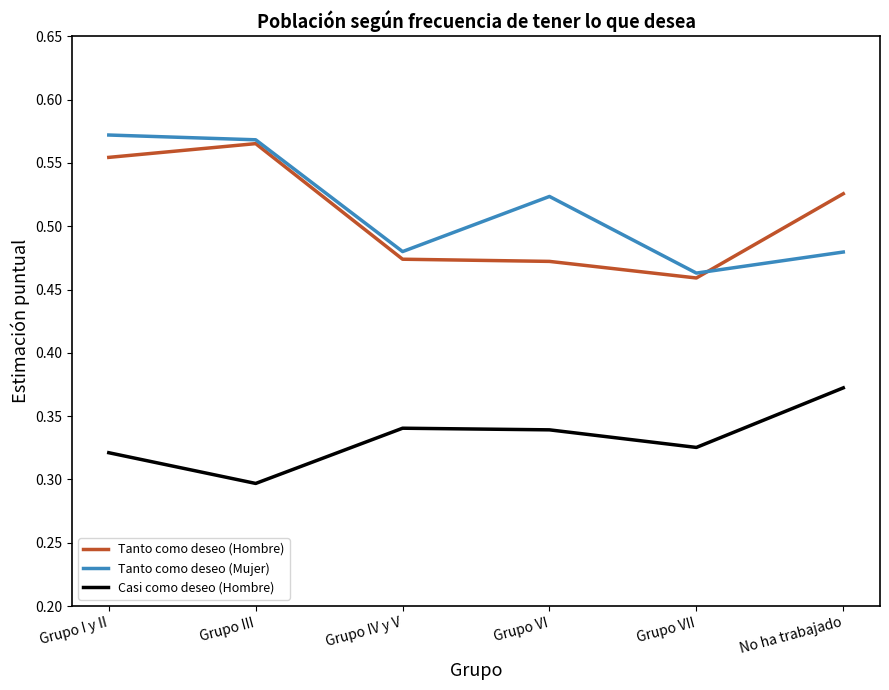

True or false: Tanto como deseo (Hombre) and Casi como deseo (Hombre) intersect in this chart.

False